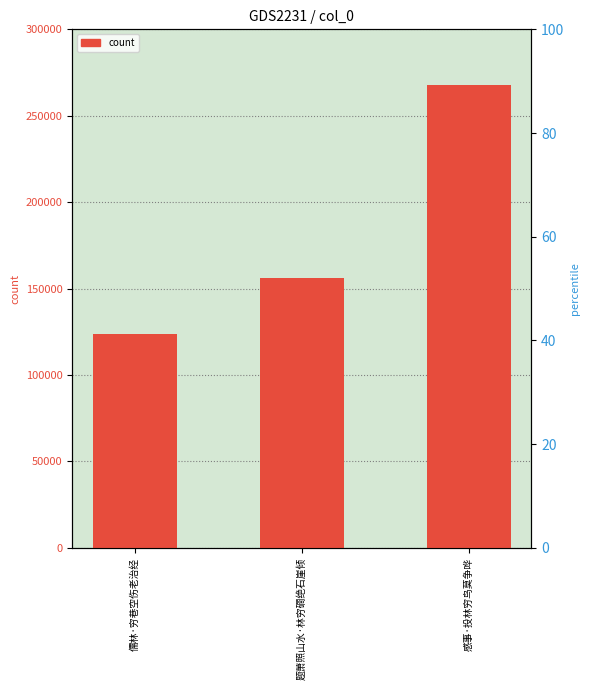

What is the minimum value shown in the chart?

123933